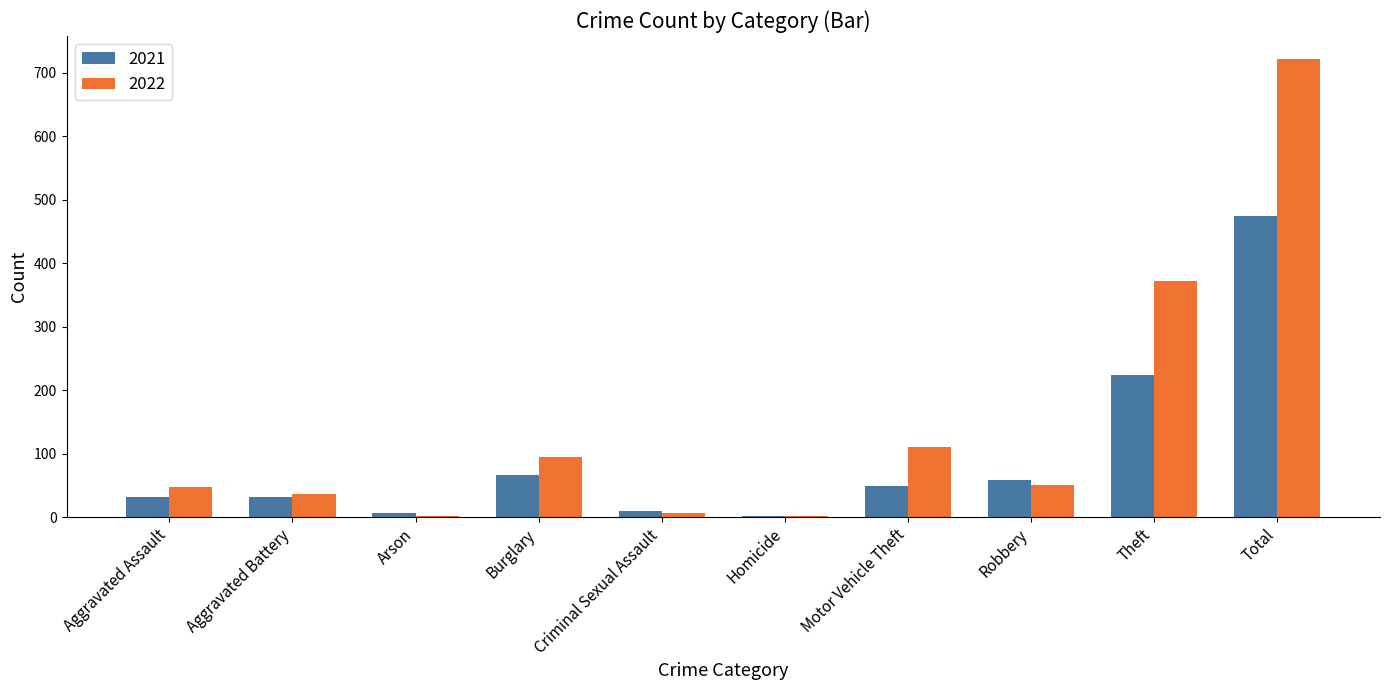

Count the number of data series in this chart.

2